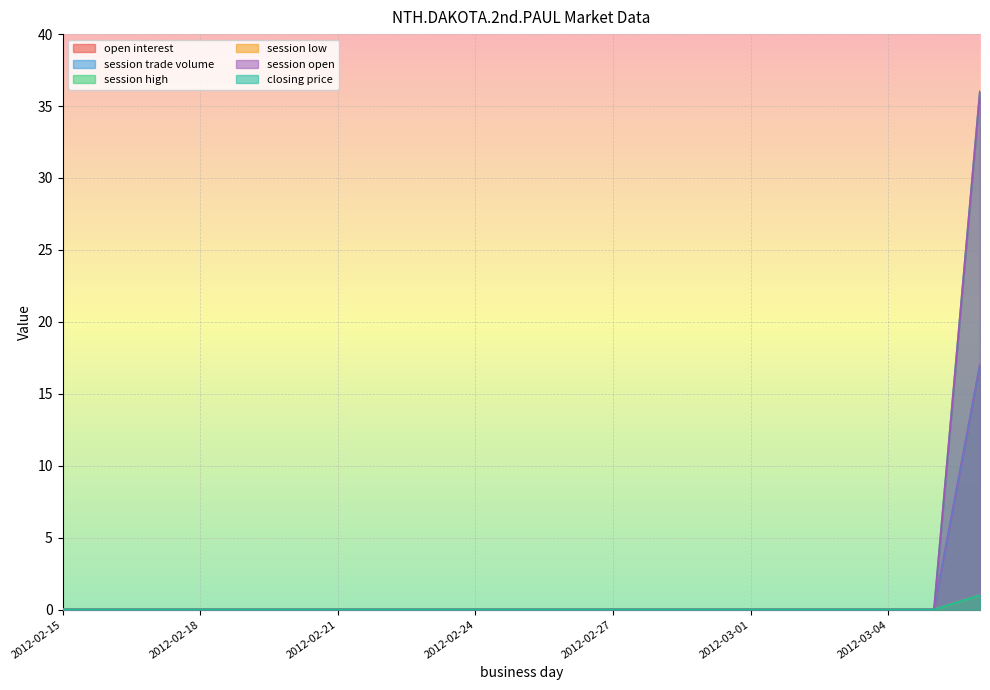

True or false: session low and session trade volume intersect in this chart.

False